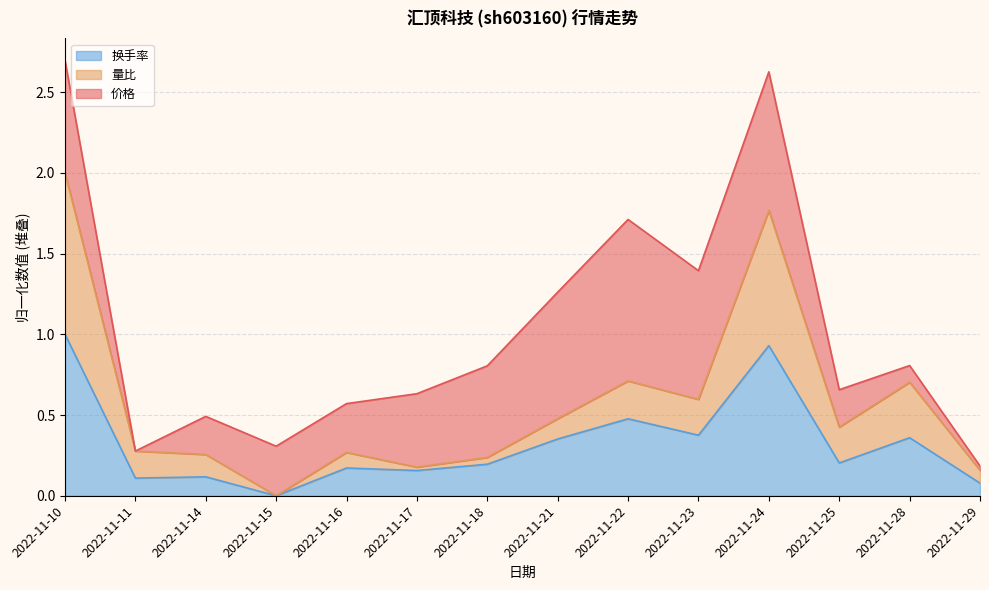

Between 2022-11-24 and 2022-11-23, which is larger?

2022-11-24